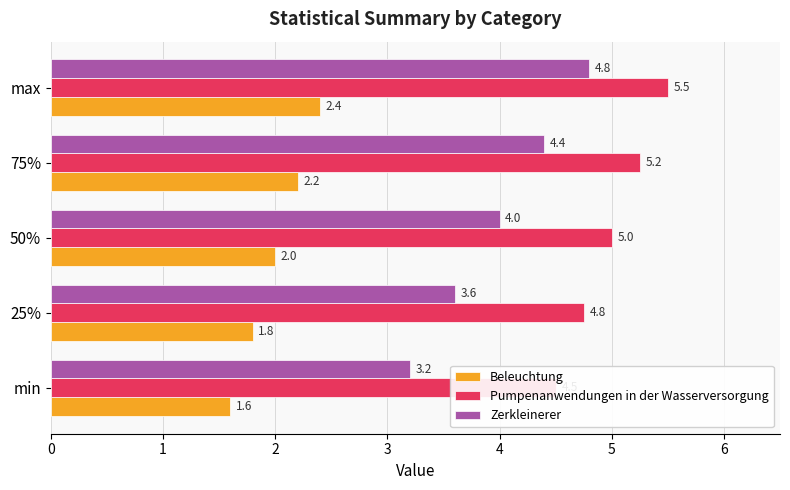

What is the difference between the maximum and minimum values in the Zerkleinerer series?

1.6